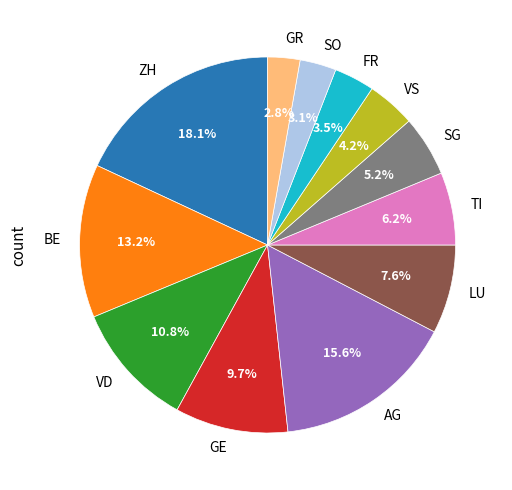

Which has a higher value, LU or AG?

AG